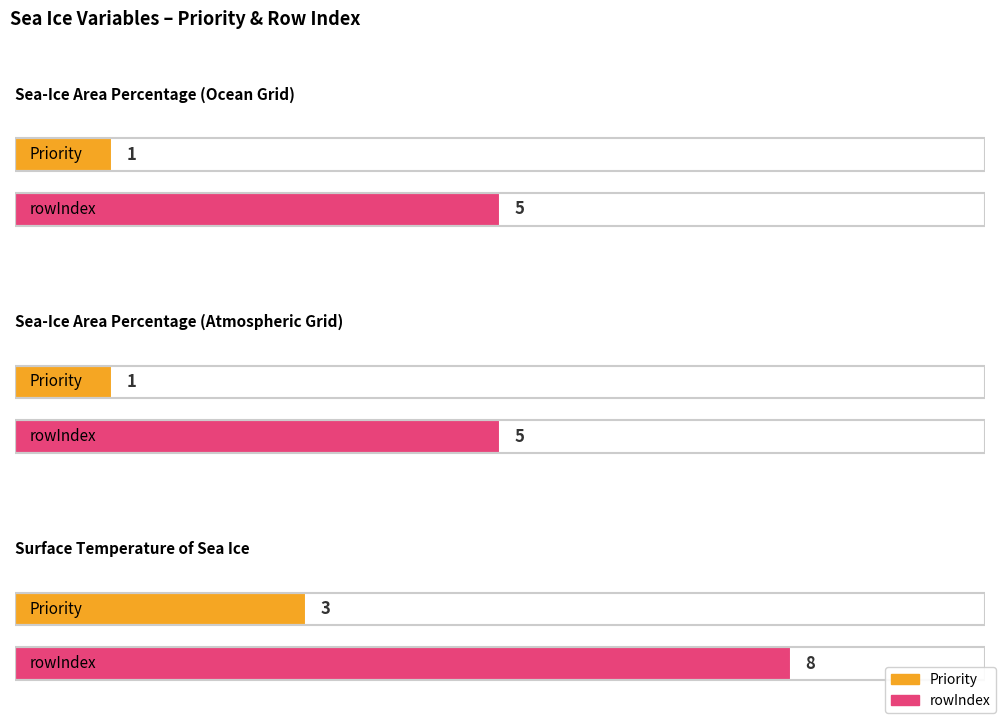

At which label does rowIndex reach its peak?

Surface Temperature of Sea Ice